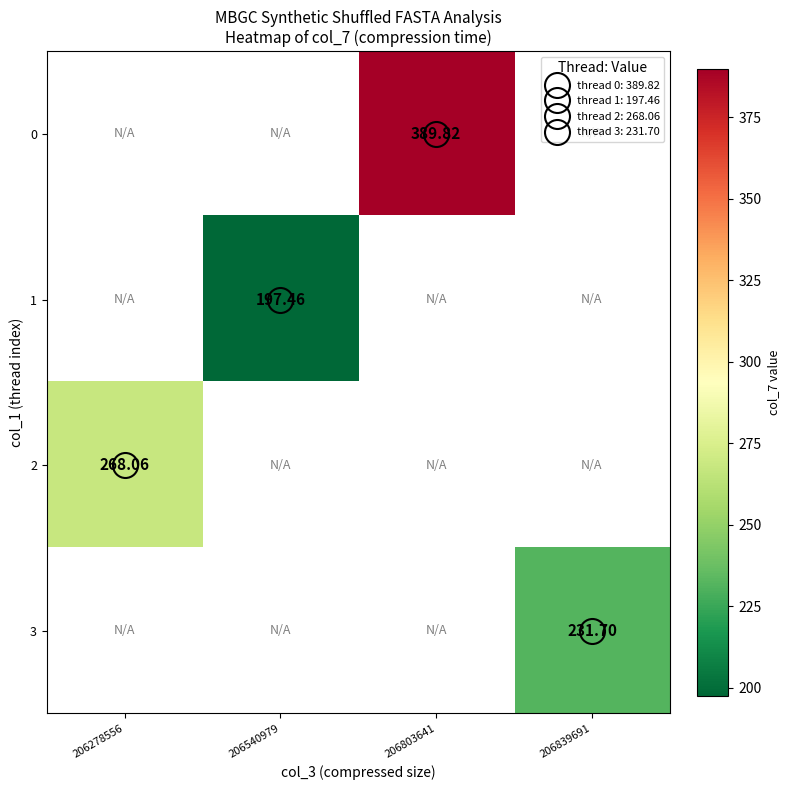

Which series has the largest range (max minus min)?

2